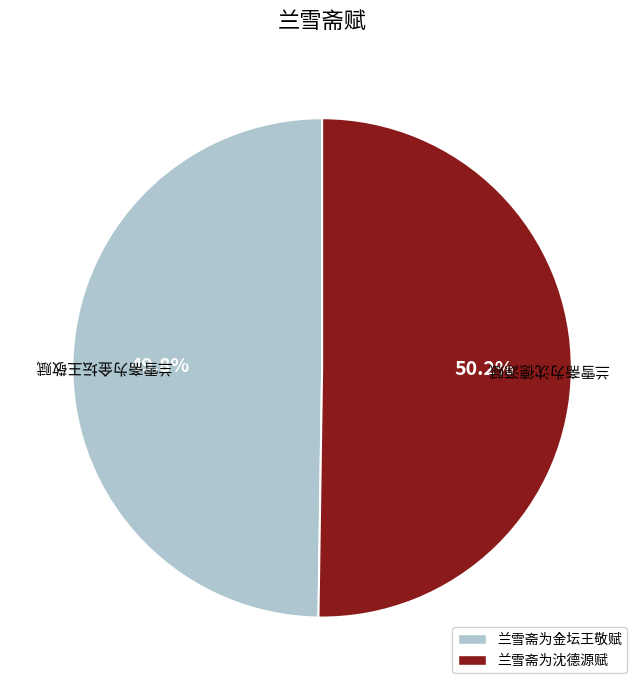

Is it true that 兰雪斋为金坛王敬赋 is 64% of the pie?

False